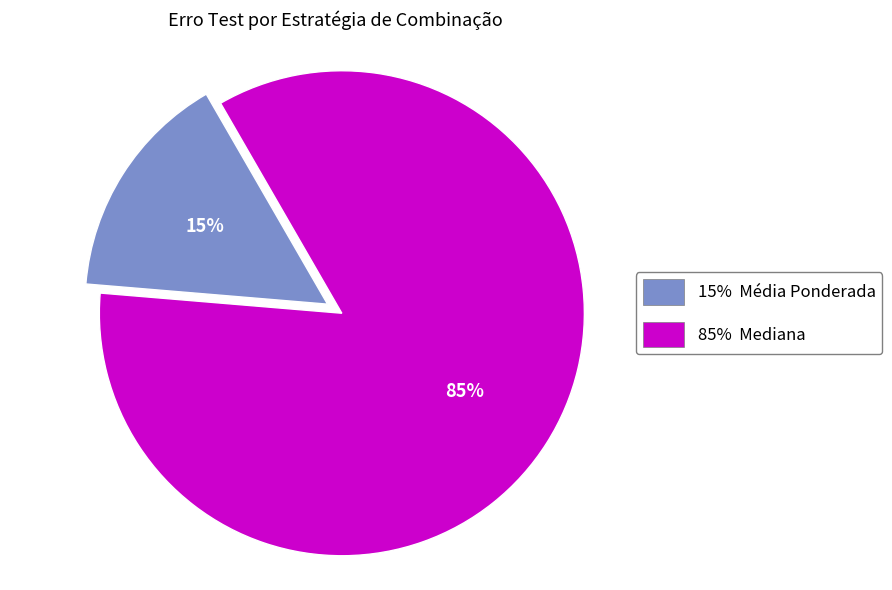

Which slice is the smallest?

15% Média Ponderada